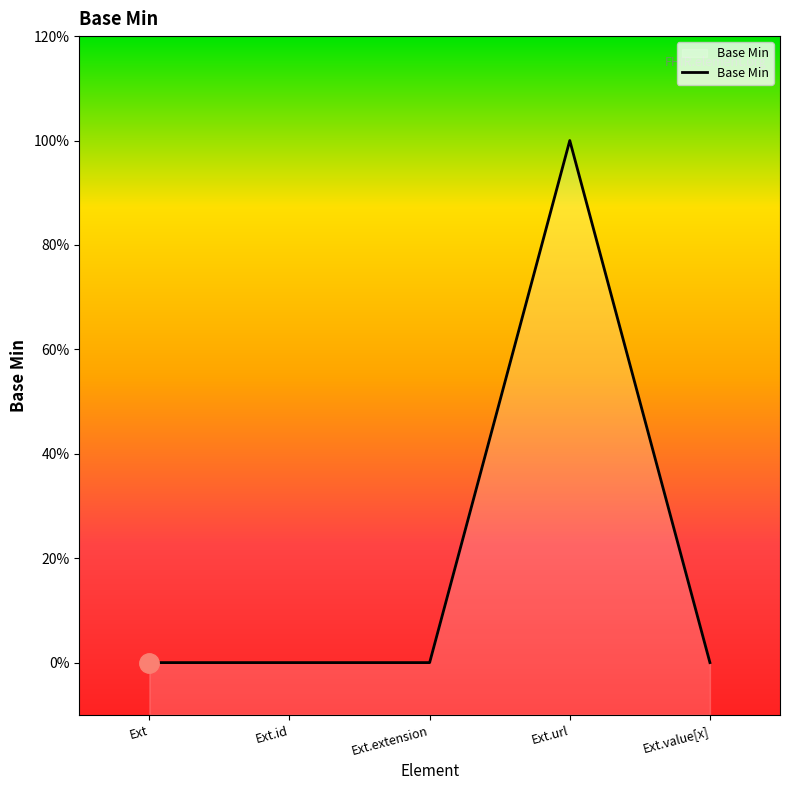

Does the chart display data point markers on the line(s)?

No